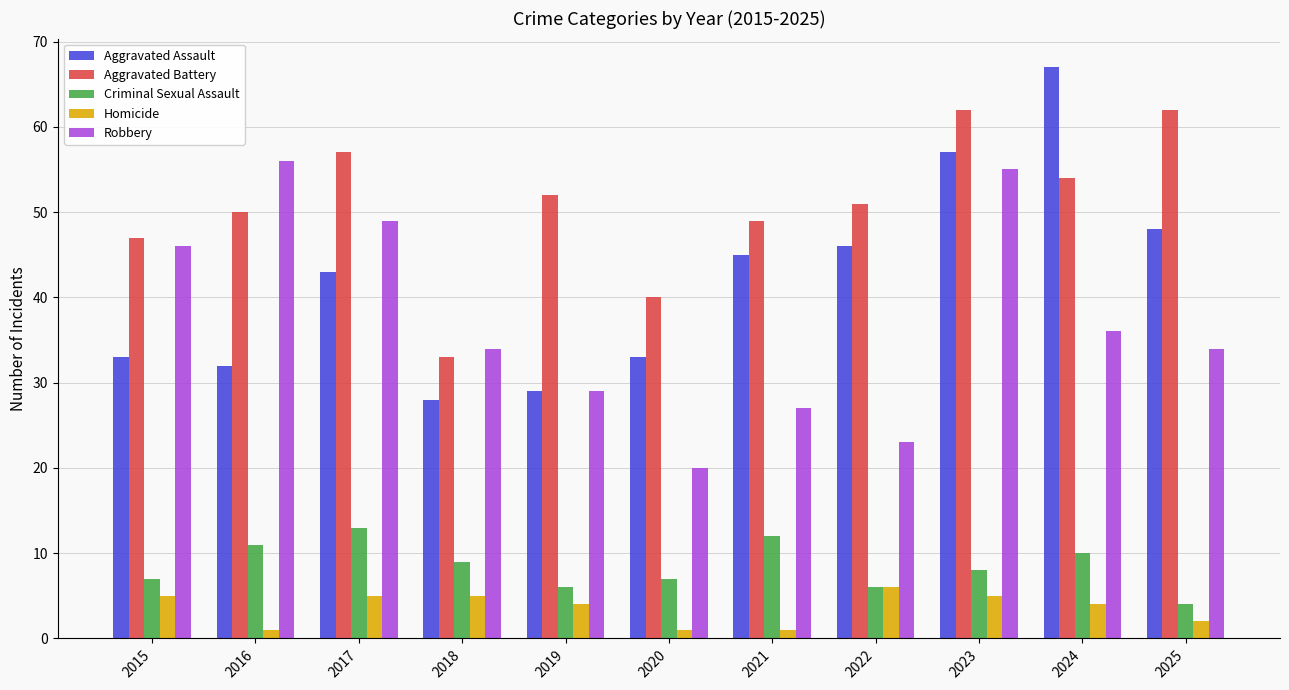

What is the total value across all series at 2021?

134